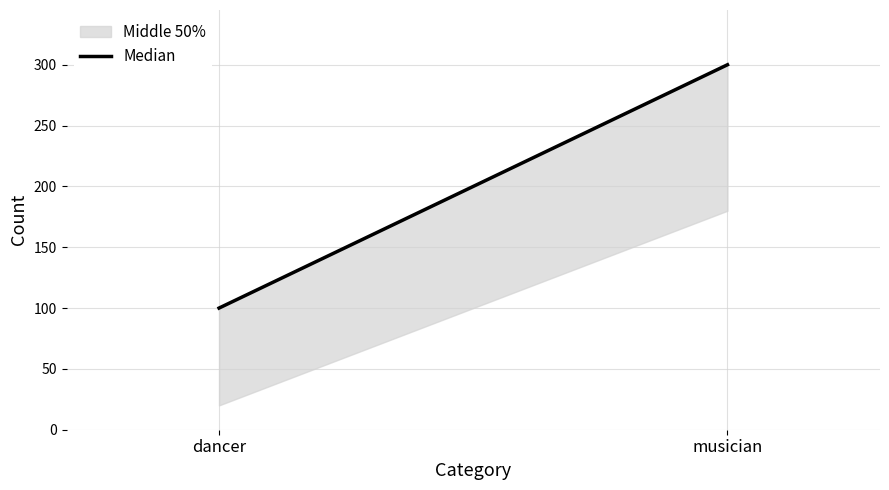

Which category has the highest value across all series?

musician